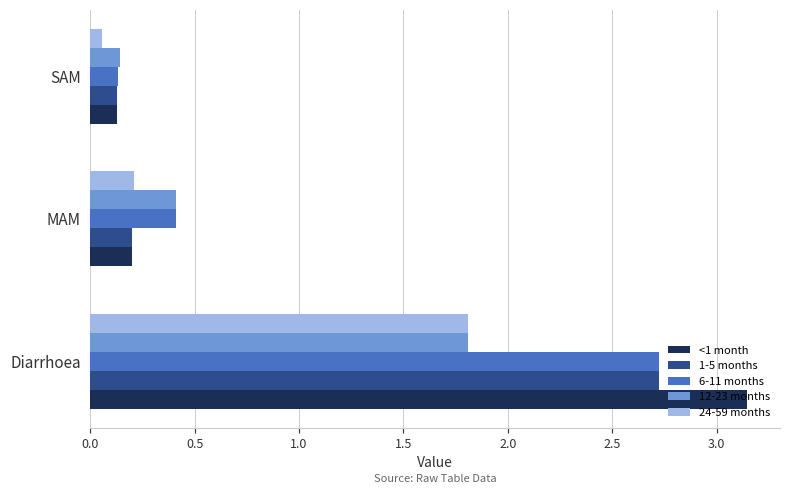

What is the difference between the maximum and minimum values in the <1 month series?

3.0